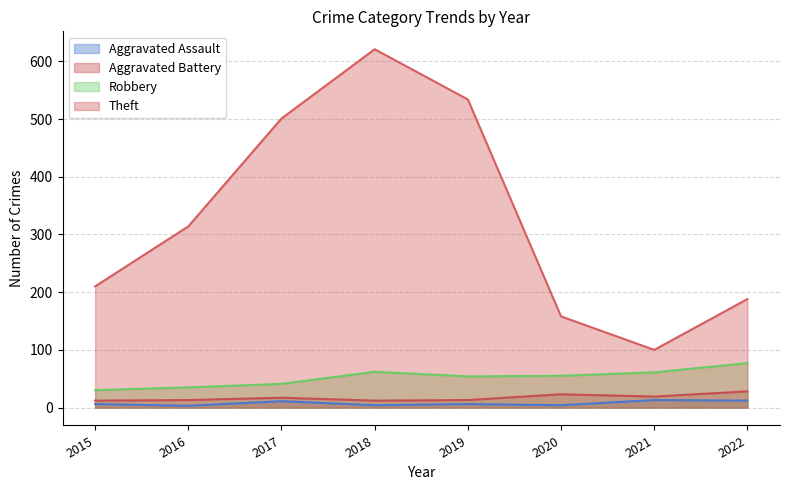

What is the maximum value for Aggravated Assault?

13